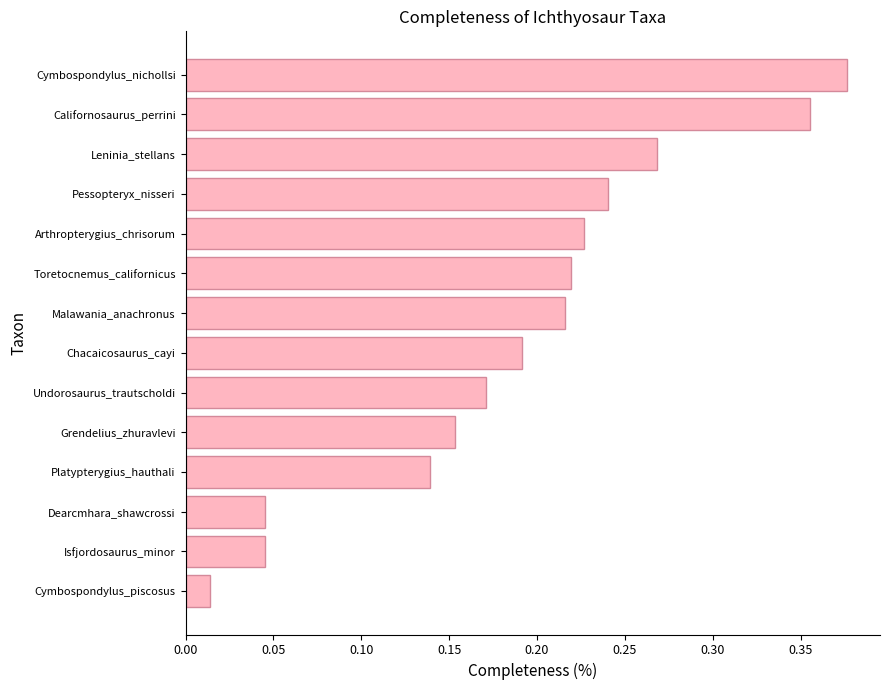

What is the sum of all values?

2.7